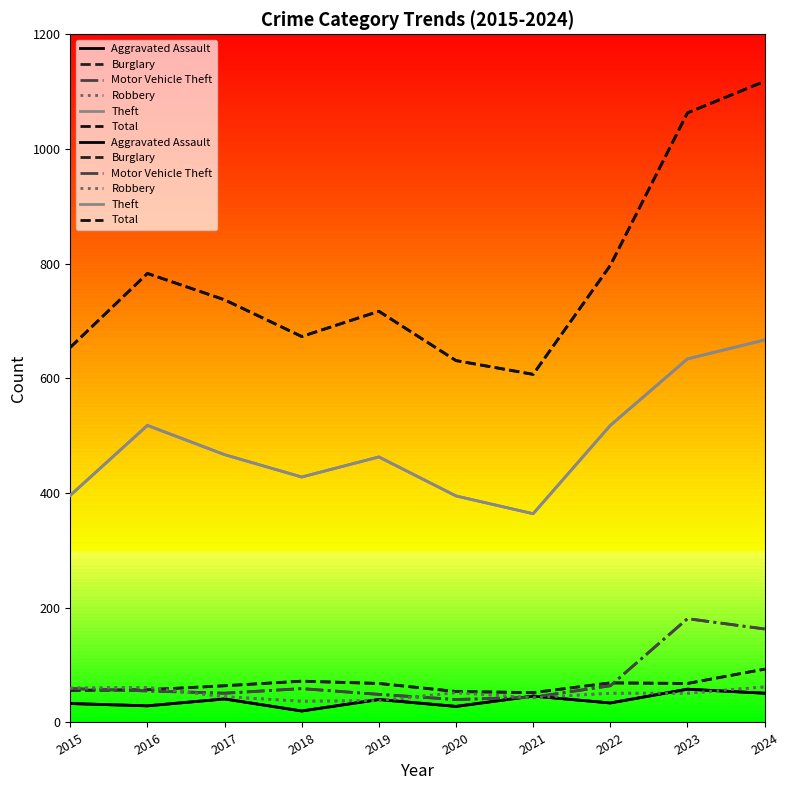

What is the average value of the Motor Vehicle Theft series?

76